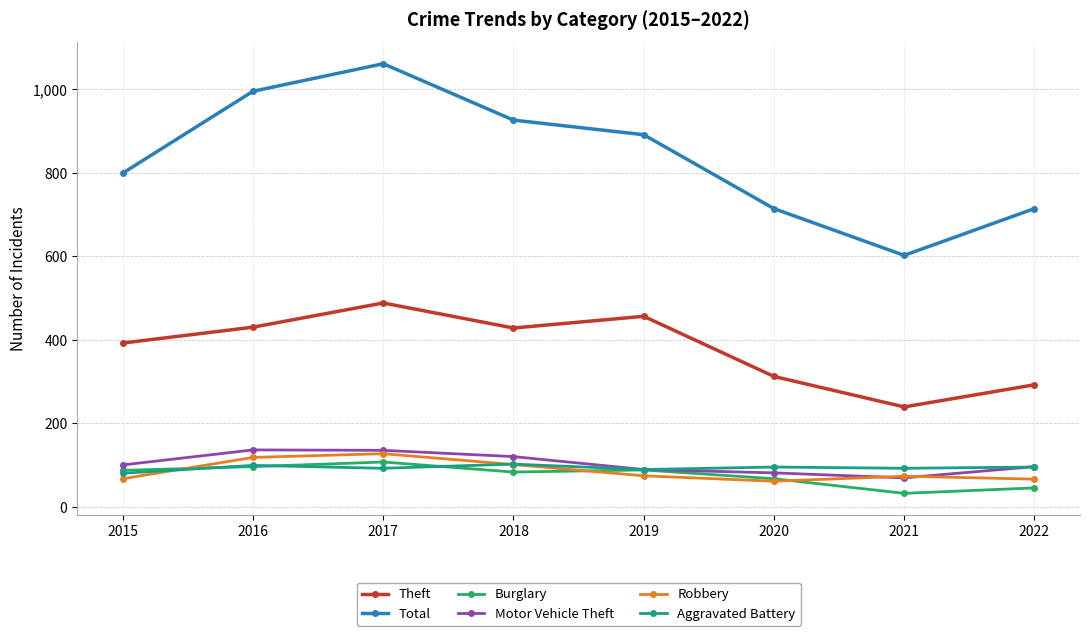

Which series changed the most between 2017 and 2020?

Total